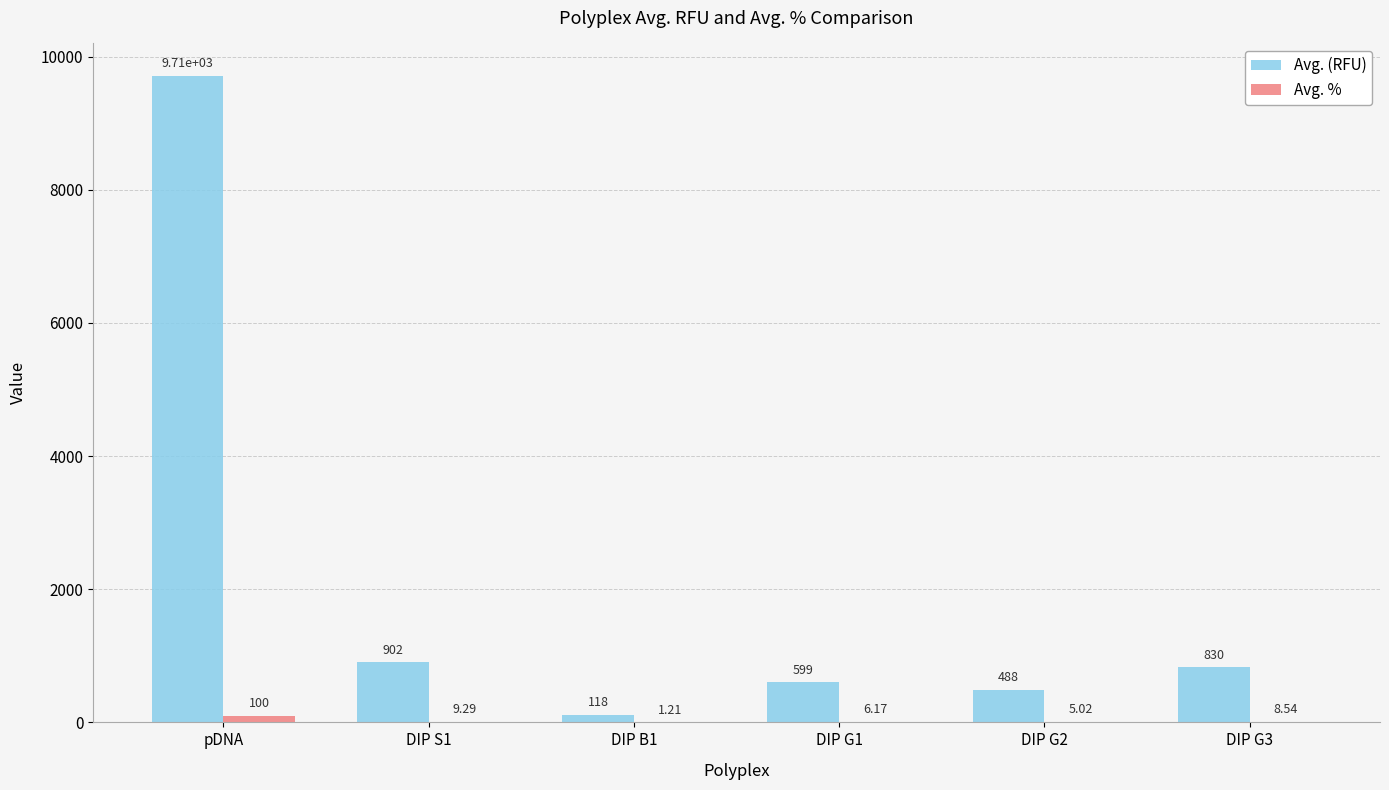

Between pDNA and DIP G3, which series saw the biggest shift?

Avg. (RFU)